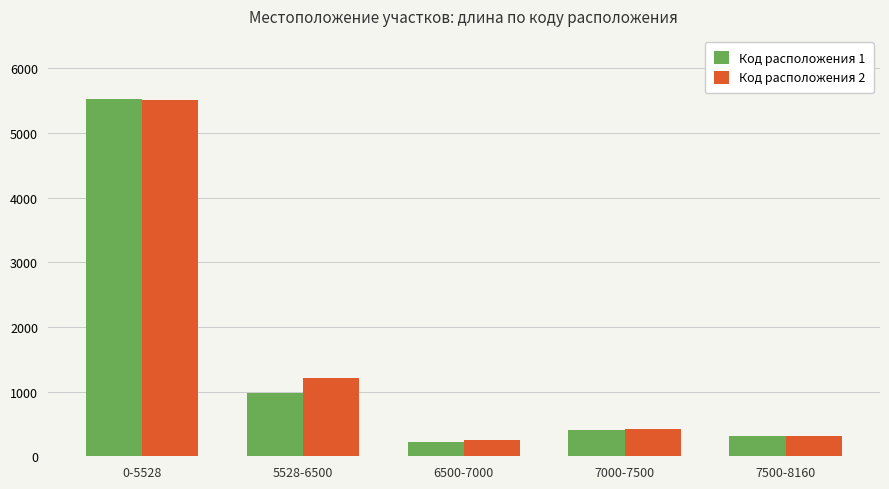

Which series changed the most between 6500-7000 and 7500-8160?

Код расположения 1